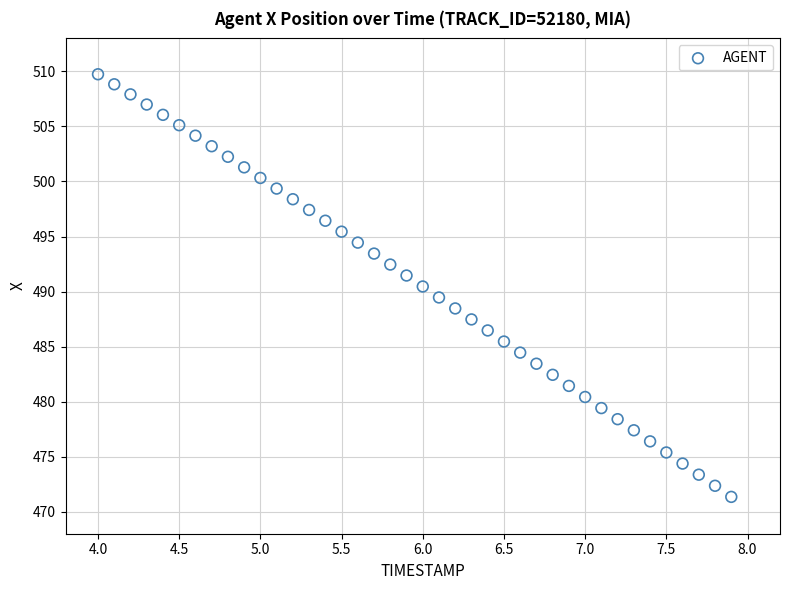

What is the range of X values (max minus min)?

3.9